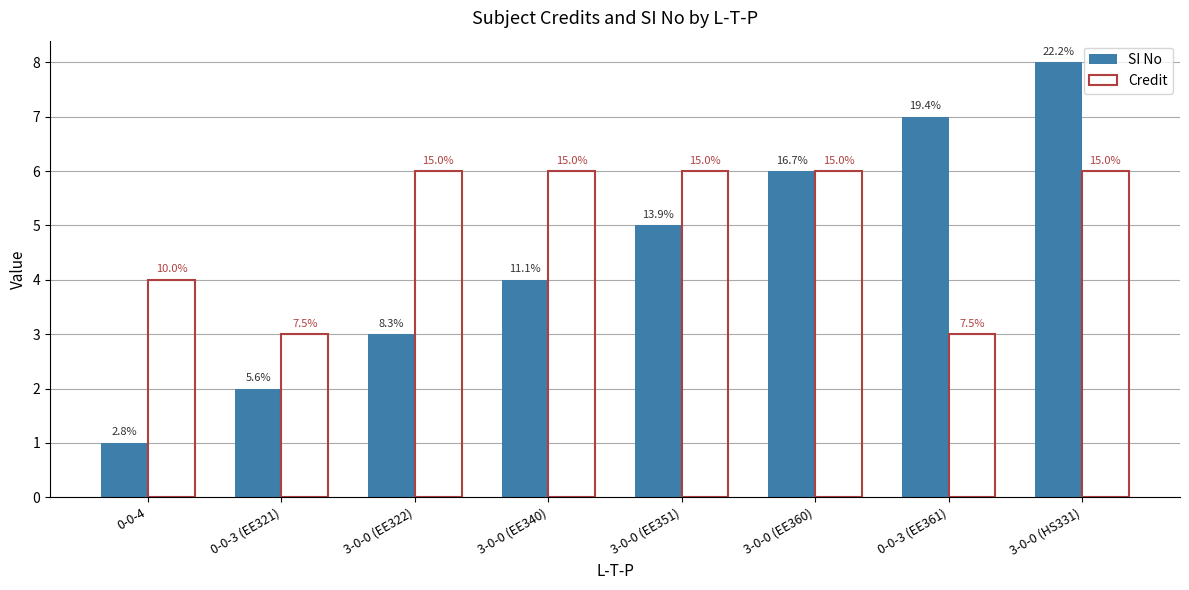

What is the total value across all series at 3-0-0 (EE360)?

12